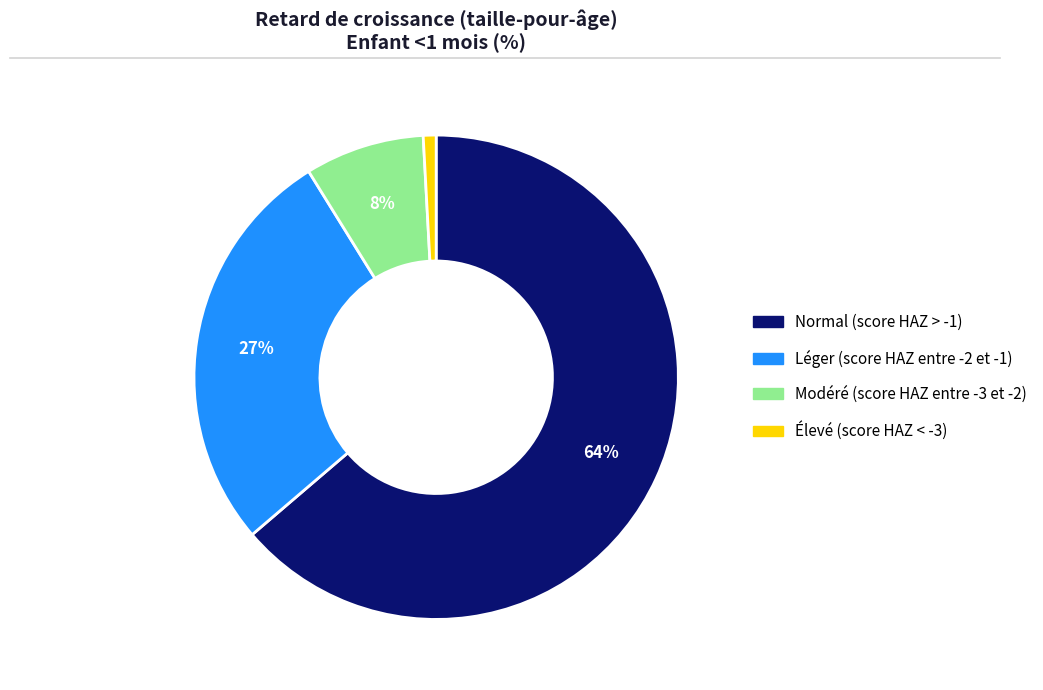

Which slice is the smallest?

Élevé (score HAZ < -3)